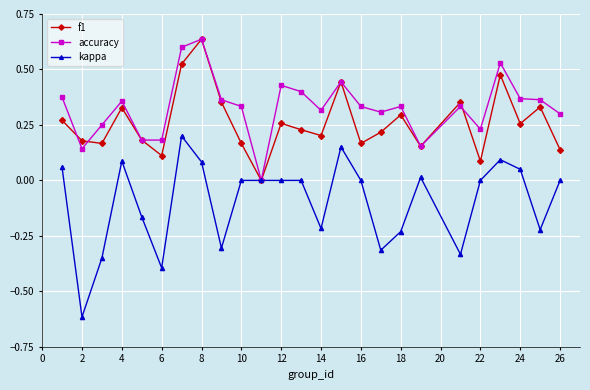

Which series has the largest range (max minus min)?

kappa